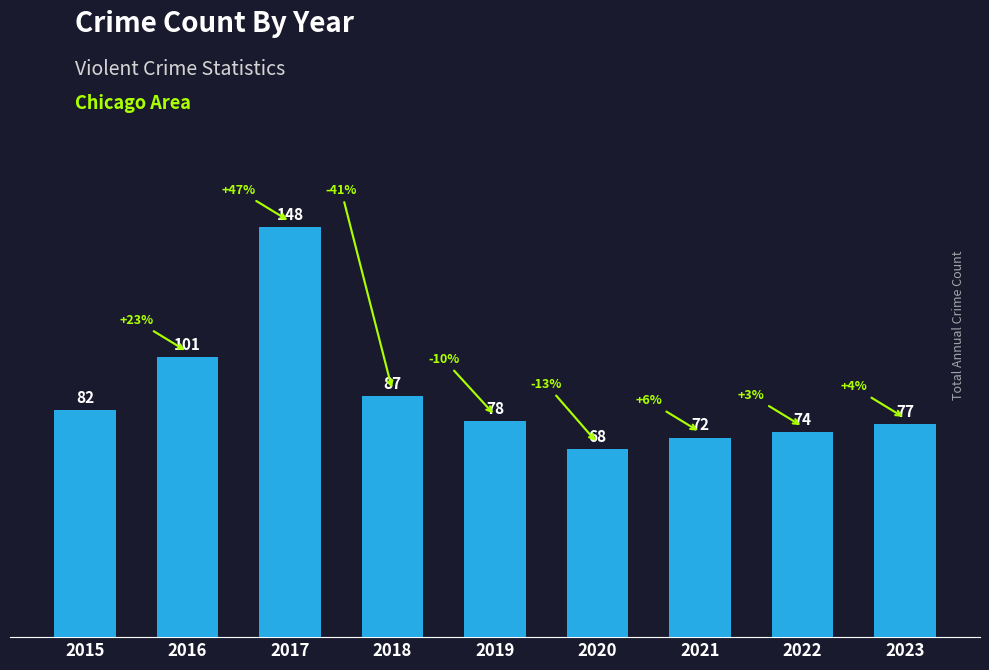

What is the difference between the maximum and minimum values?

80